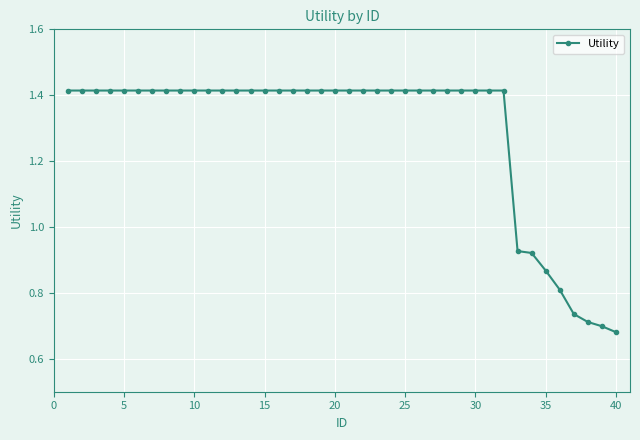

What is the sum of all values?

51.6